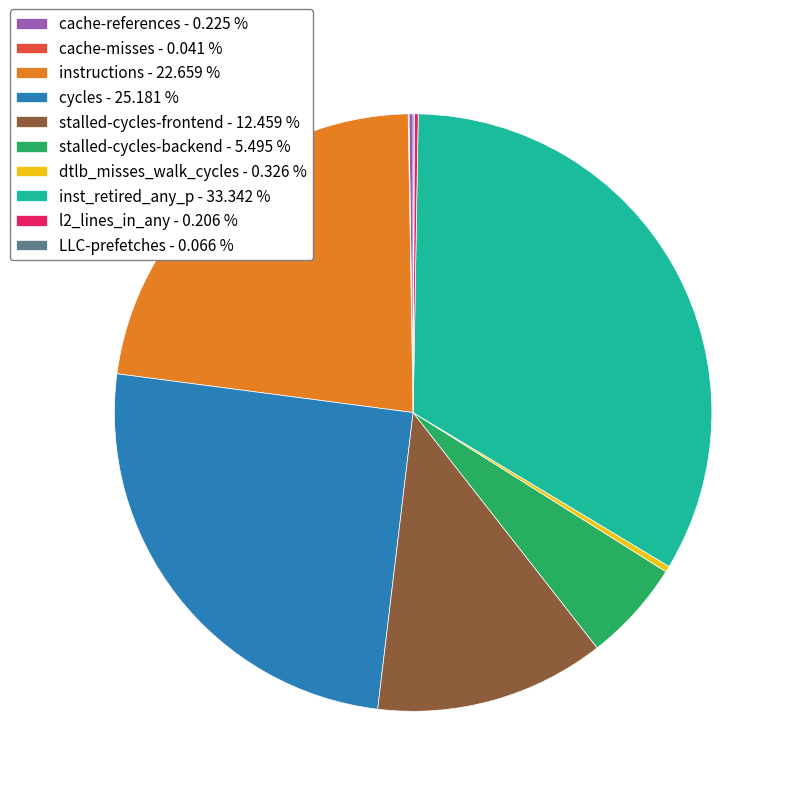

Is there a majority slice in this chart?

No